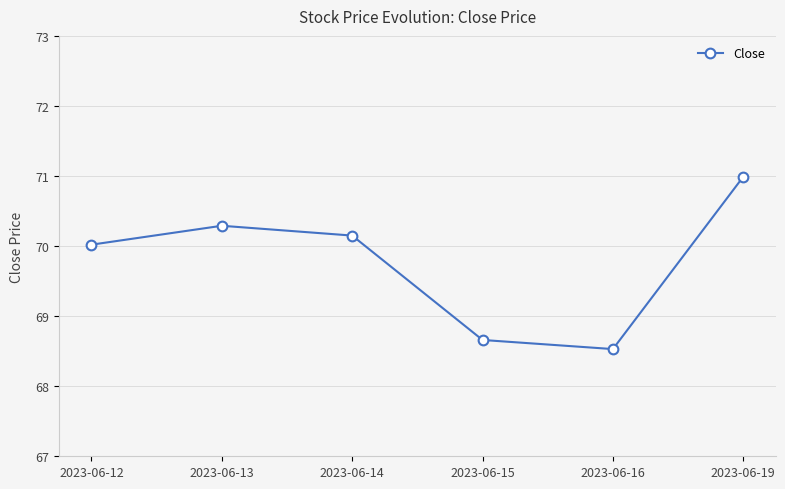

At which category does the chart reach its minimum across all series?

2023-06-16